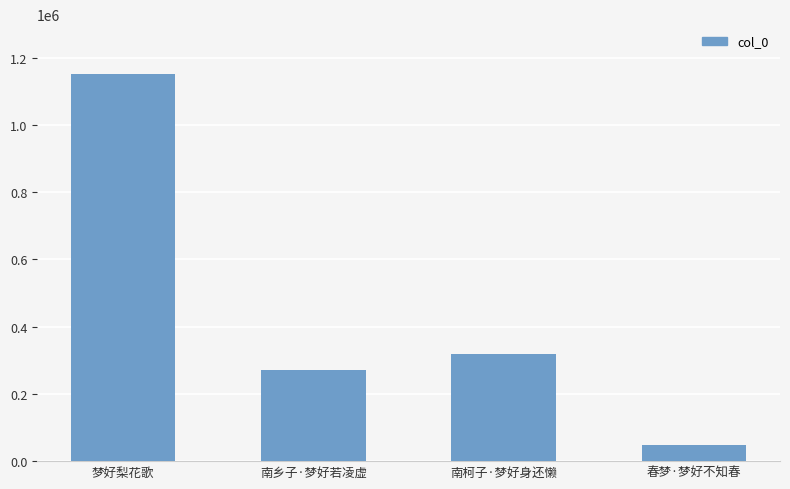

What is the maximum value shown in the chart?

1151198